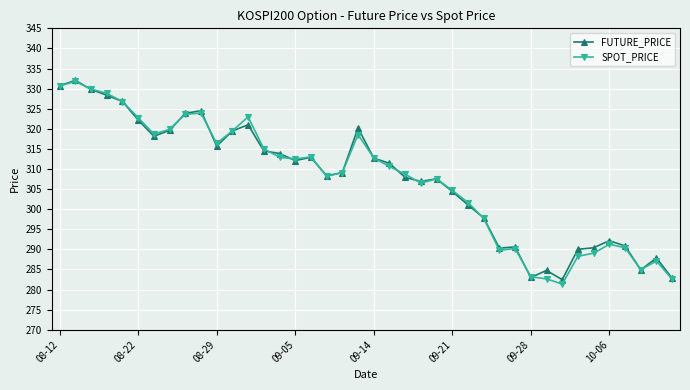

What is the smallest value displayed?

281.4